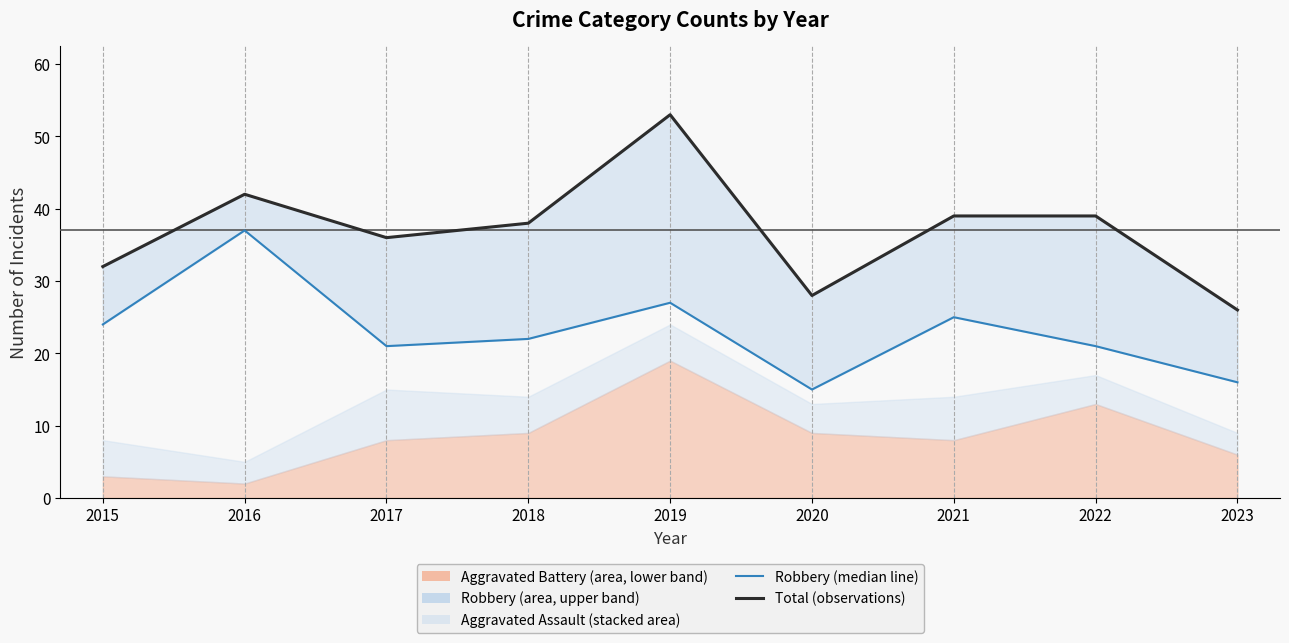

Between 2016 and 2021, which is larger?

2016